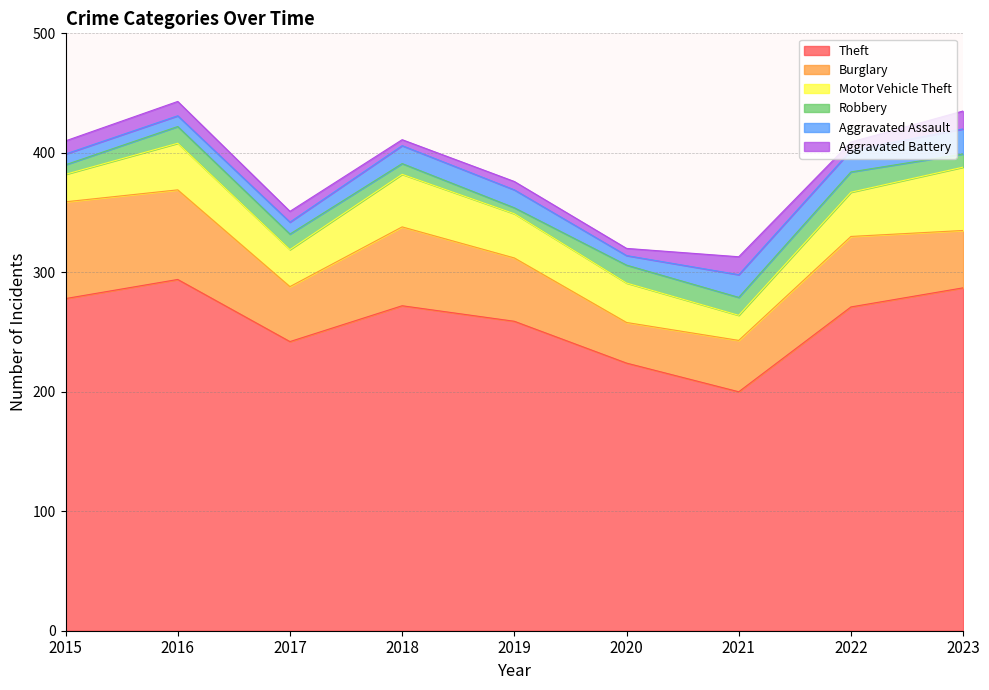

True or false: Robbery has a value of 9 at 2018.

True